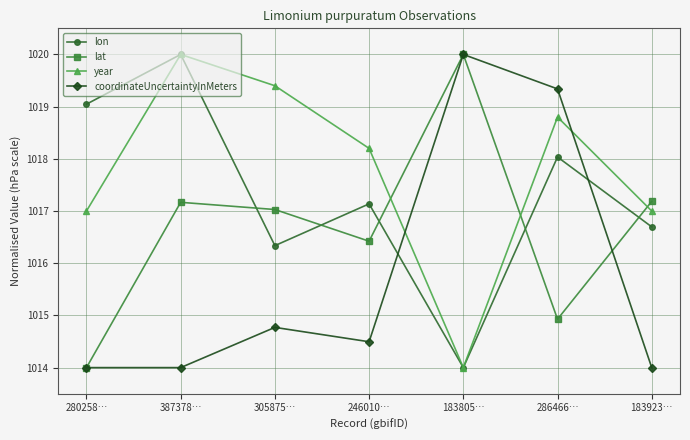

What is the difference between the second highest and minimum values in the coordinateUncertaintyInMeters series?

5.3